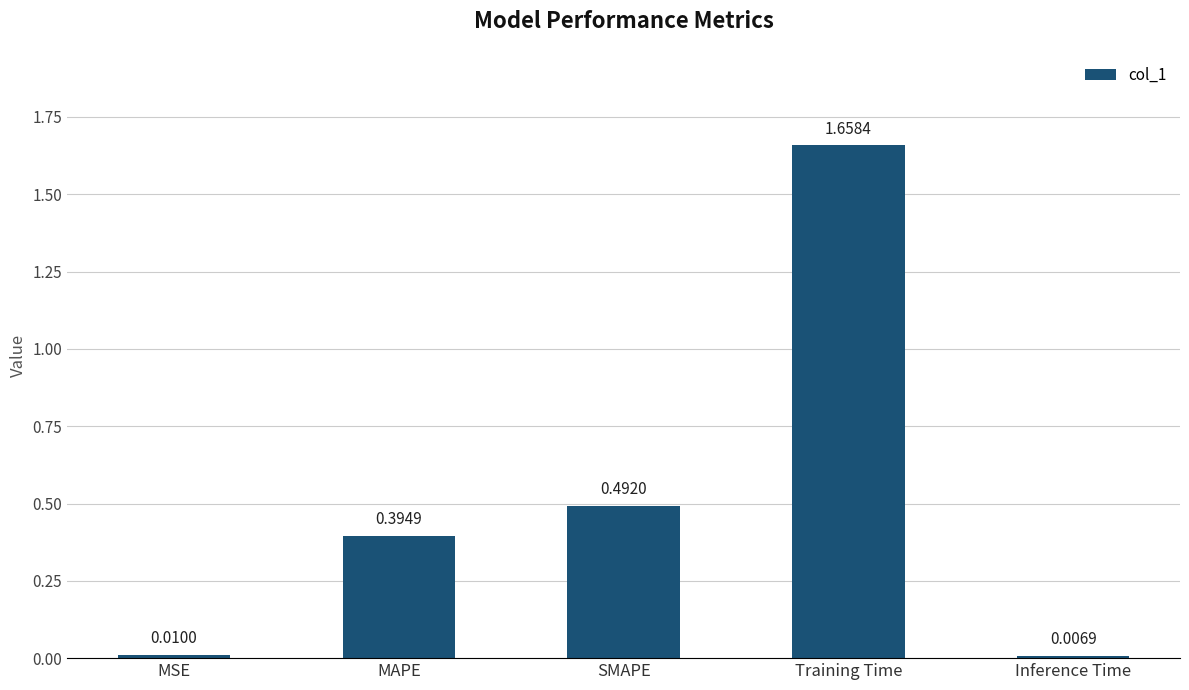

Which label corresponds to the largest value in the chart?

Training Time